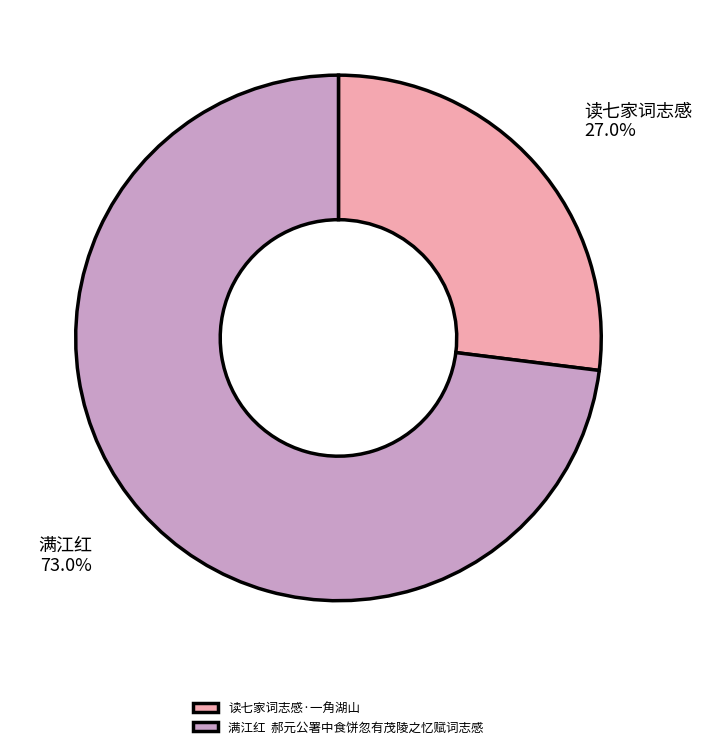

How many segments does this pie chart have?

2